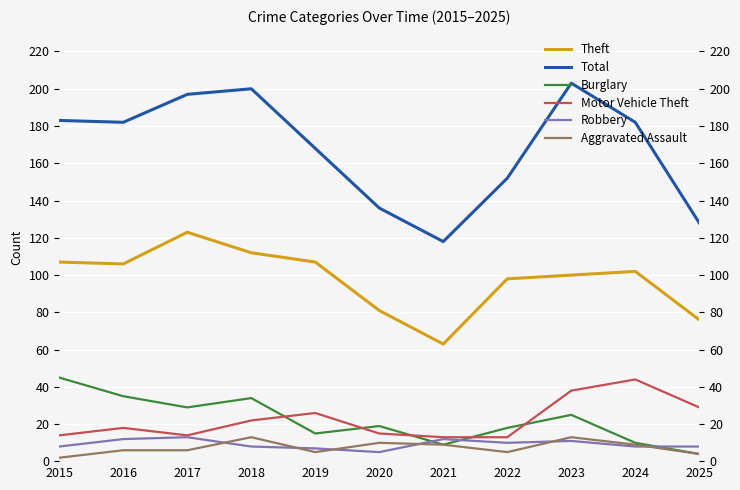

How many series are shown in this chart?

6